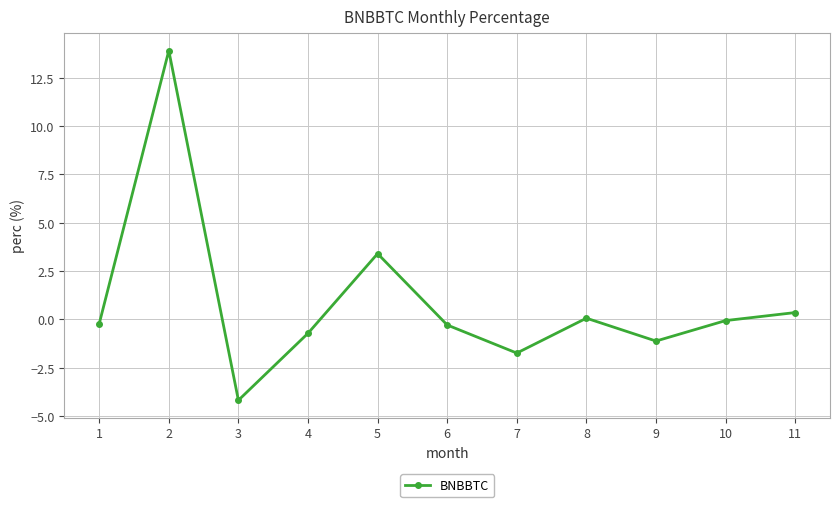

How many lines are shown in the chart?

1